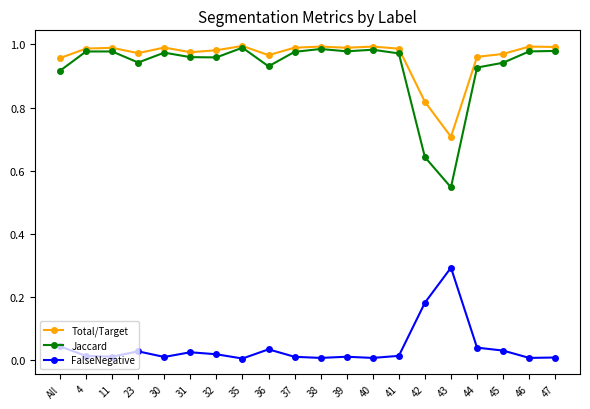

Is the value of Total/Target at 44 greater than the value of FalseNegative at 30?

Yes